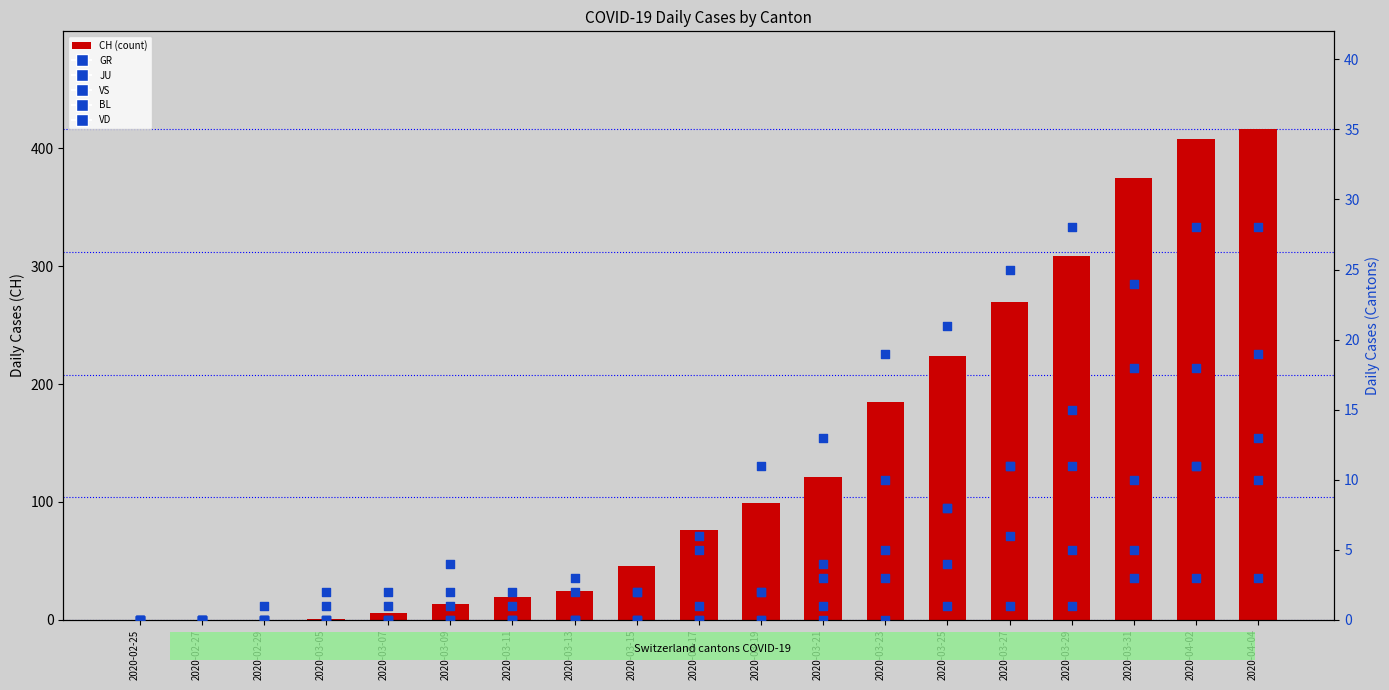

Which series reaches the maximum Y coordinate?

CH